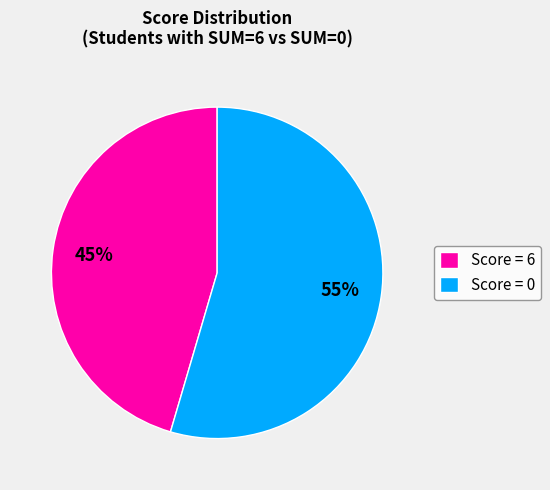

The Score = 0 slice represents 55% of the pie. True or false?

True